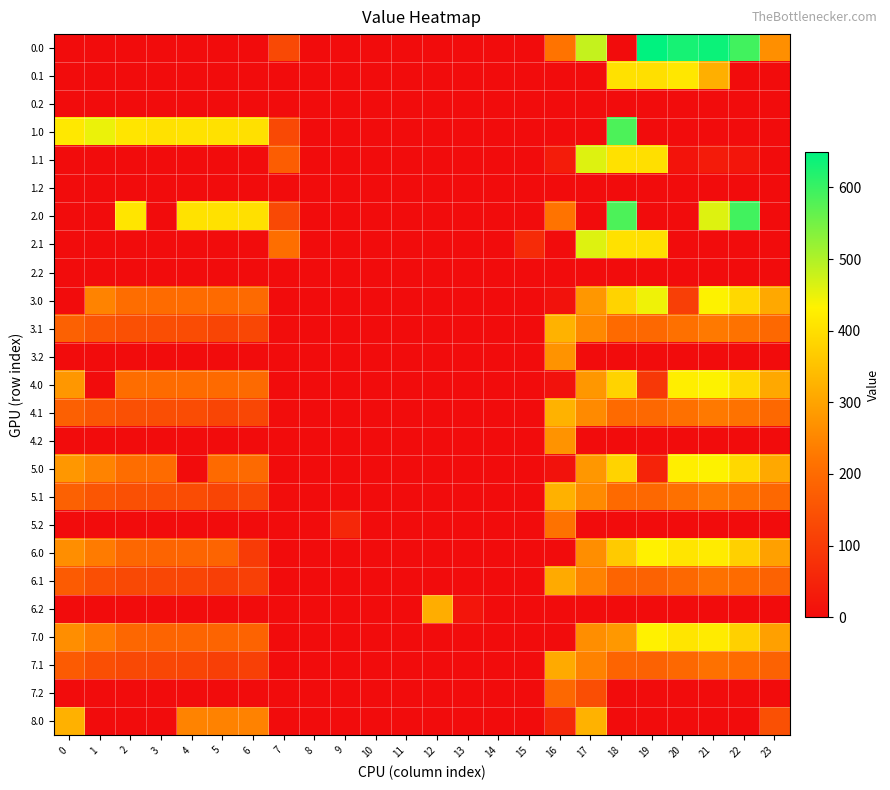

What is the maximum value shown in the chart?

649.2